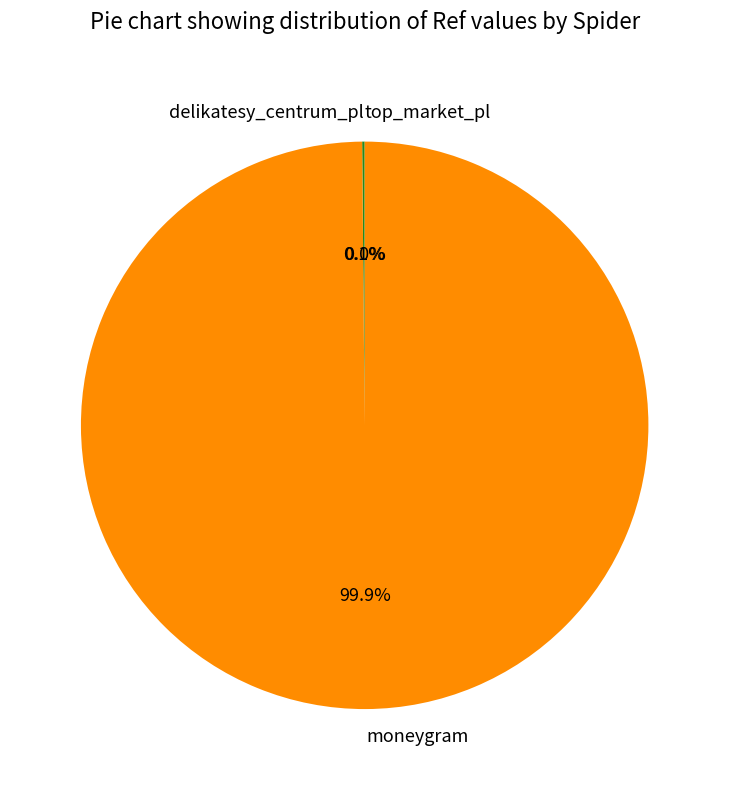

Is there a majority slice in this chart?

Yes